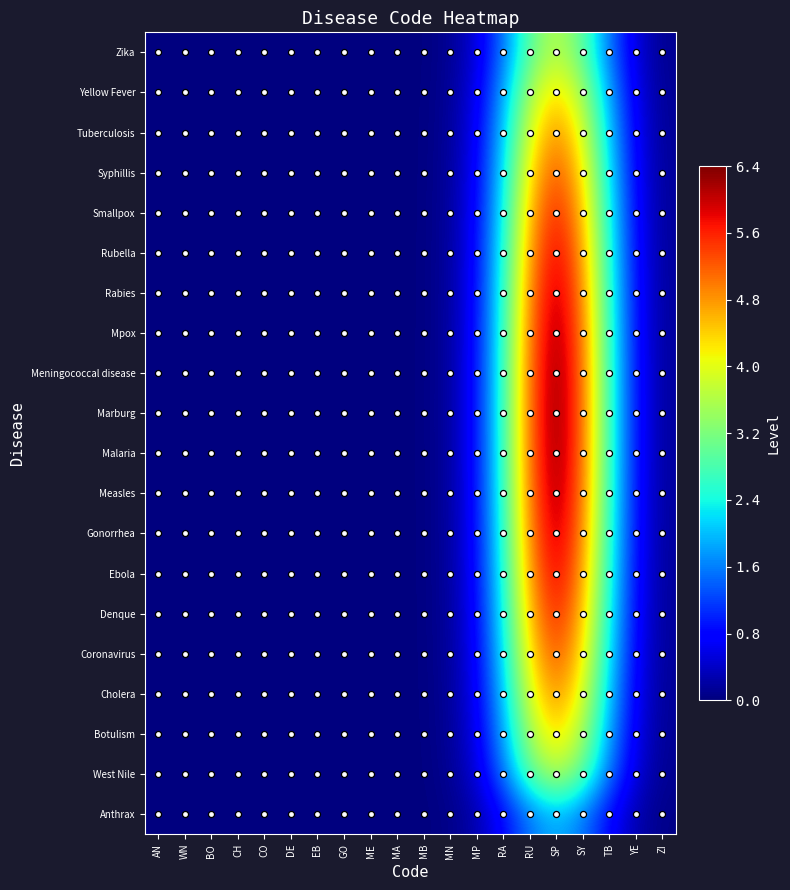

Count the number of categories in the chart.

20